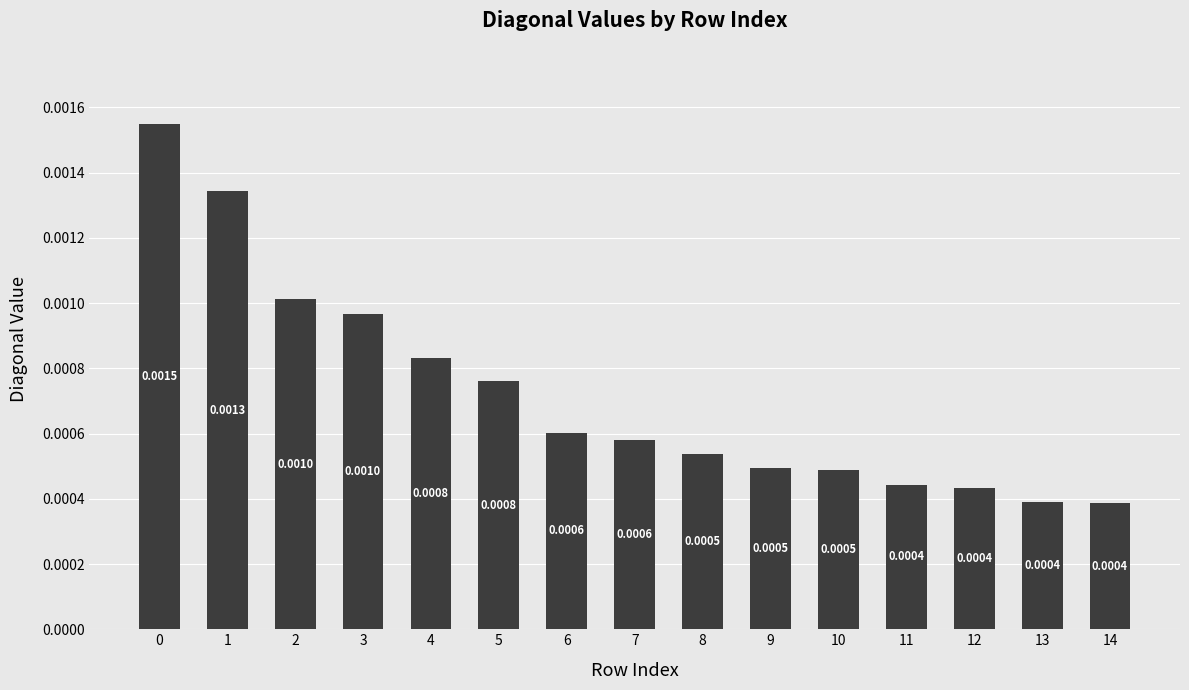

How many values are between 0 and 1?

15